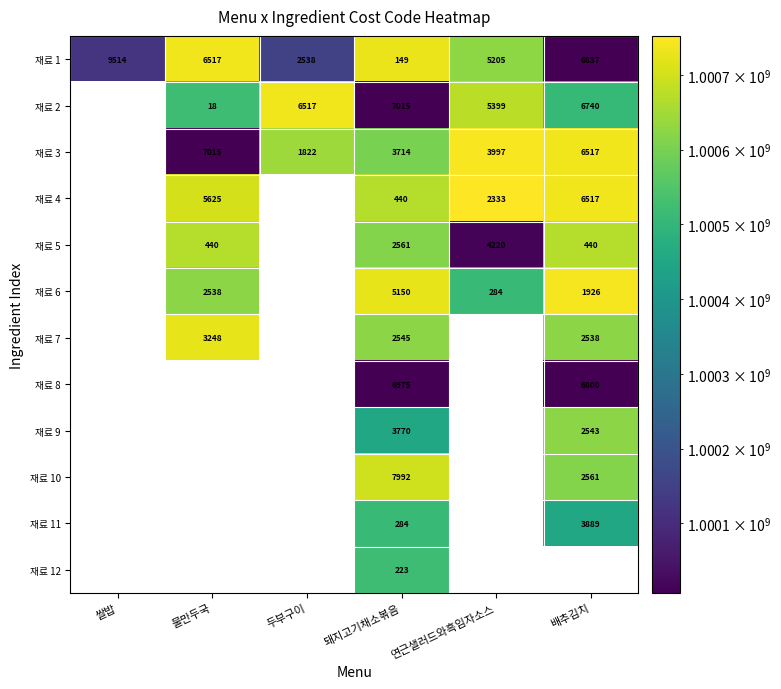

True or false: 재료 1 has a value of 387035493 at 돼지고기채소볶음.

False